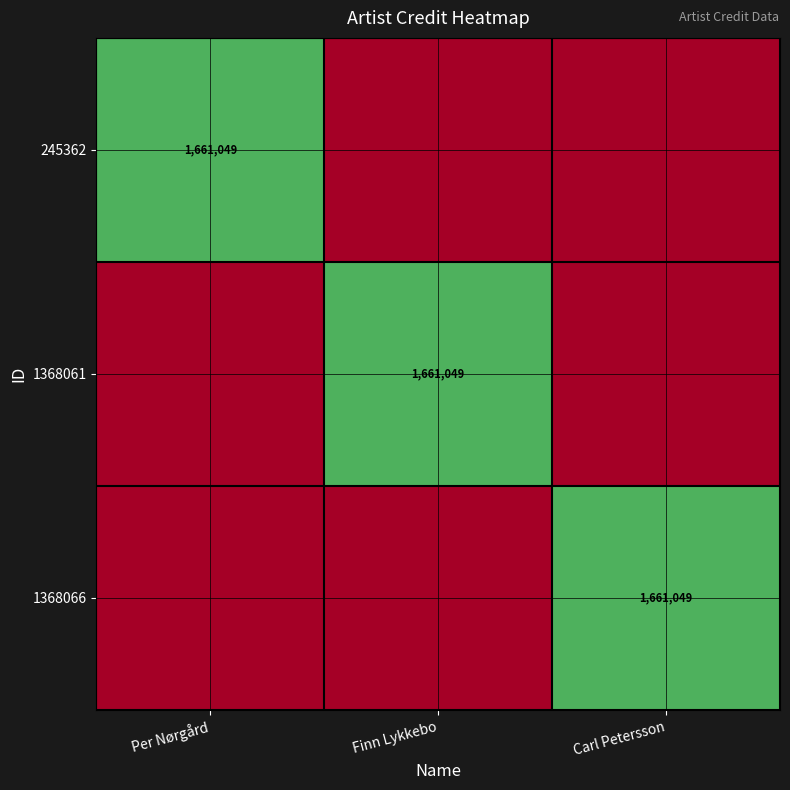

Is it true that 1368061 equals 2924721 at Finn Lykkebo?

False